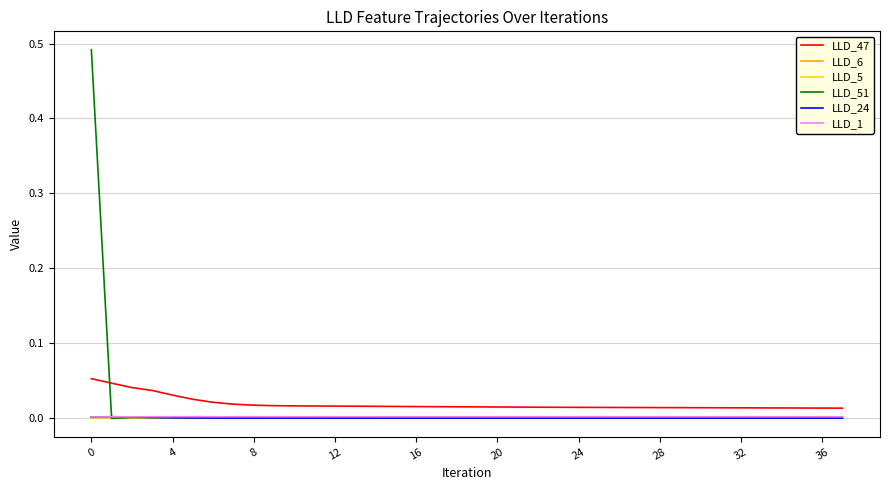

Which series has the widest spread of values?

LLD_51